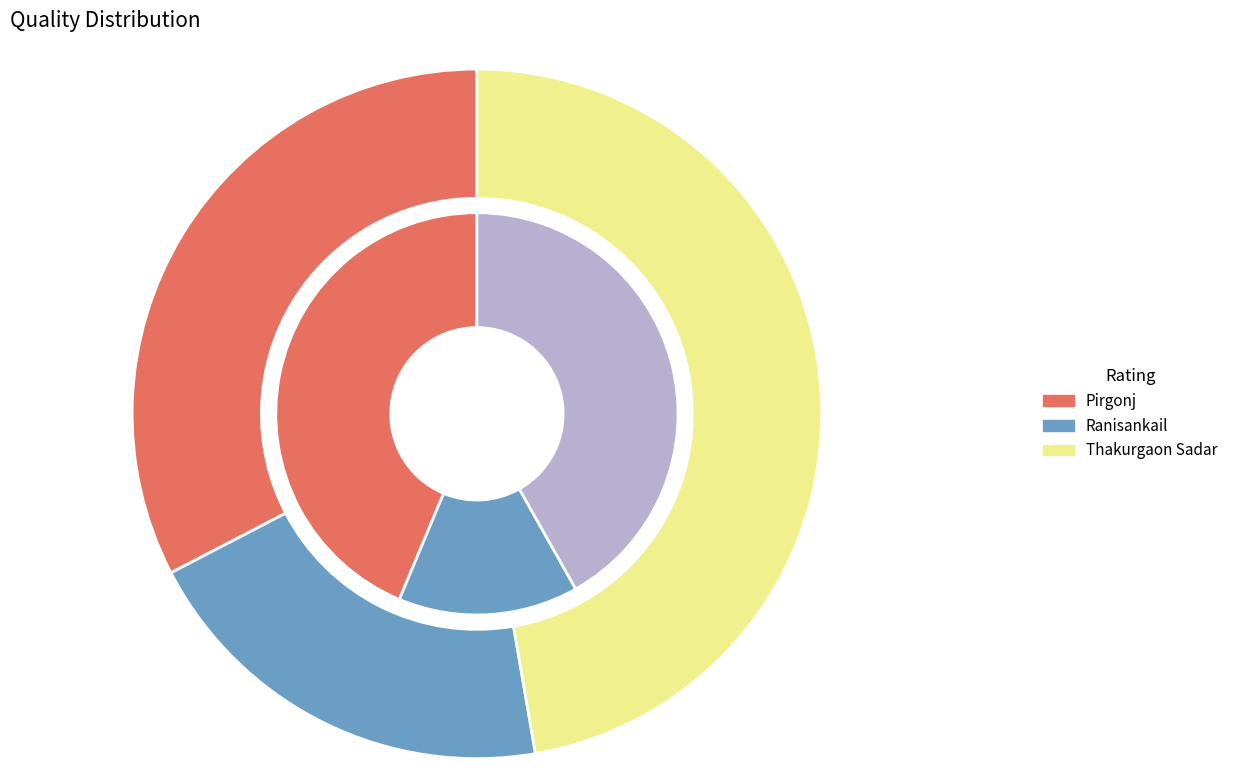

Which series has the largest range (max minus min)?

Thakurgaon Sadar